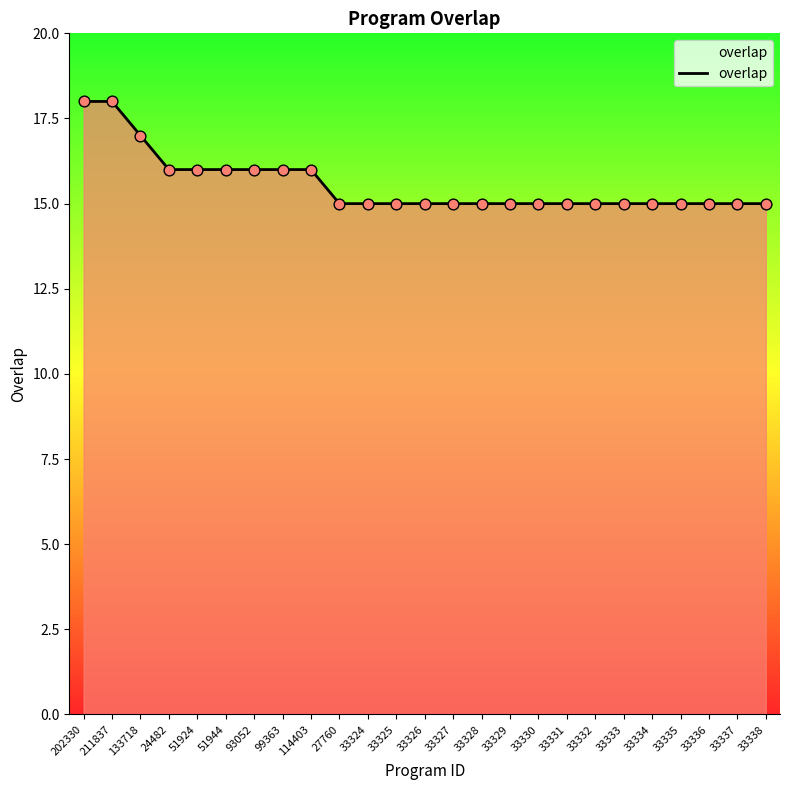

Which has a higher value, 211837 or 33337?

211837